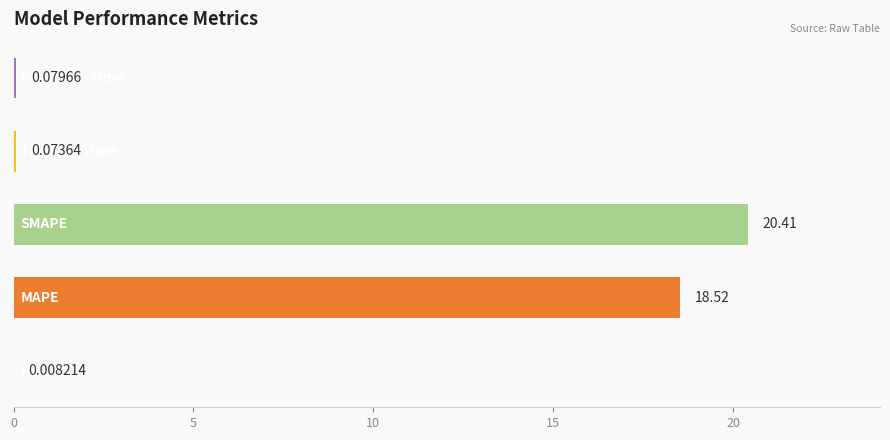

Are the bars horizontal?

Yes